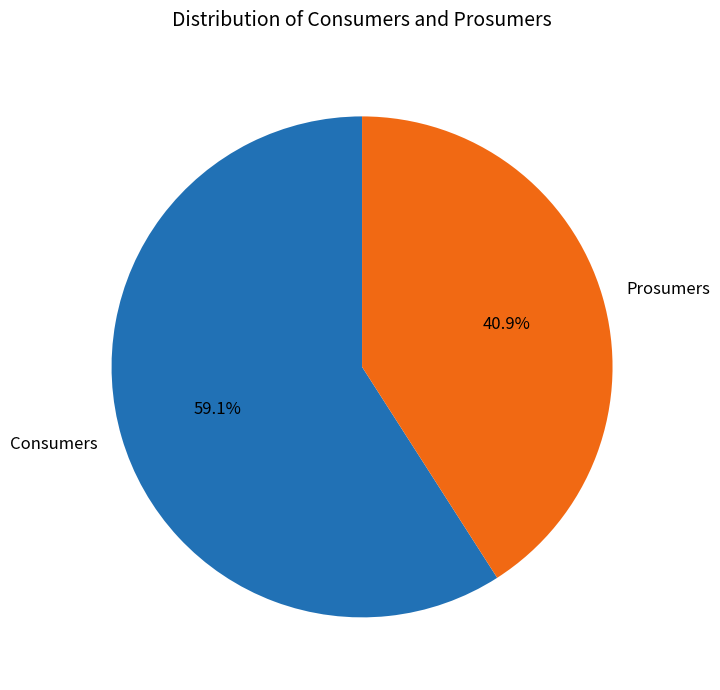

Which slice represents more than half of the pie?

Consumers